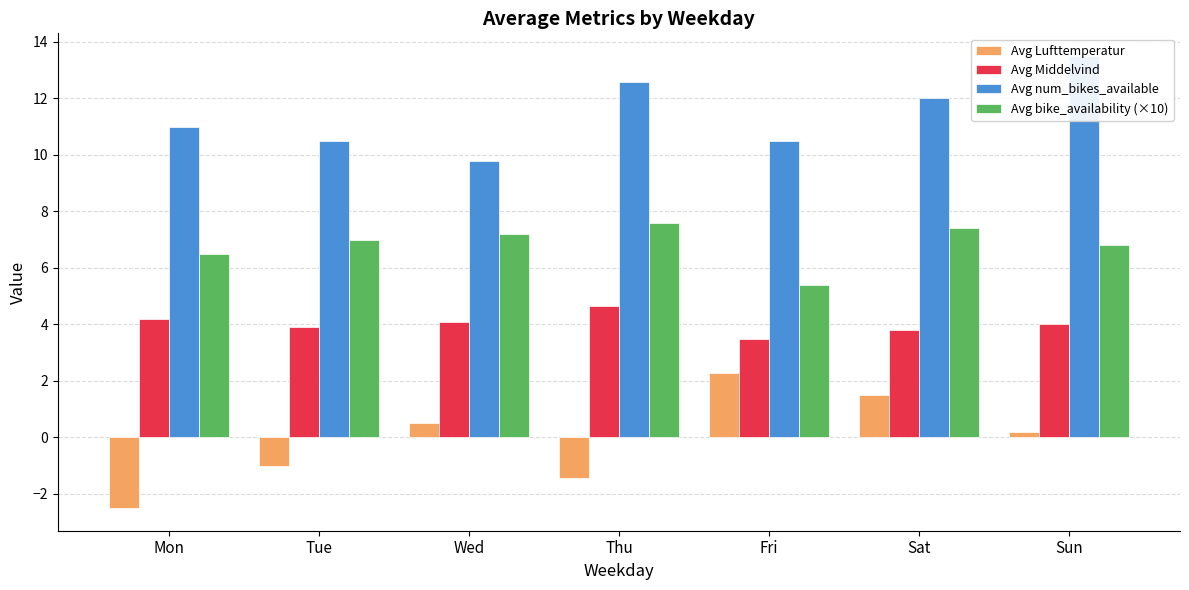

How many data points in Avg Lufttemperatur are less than 0?

3